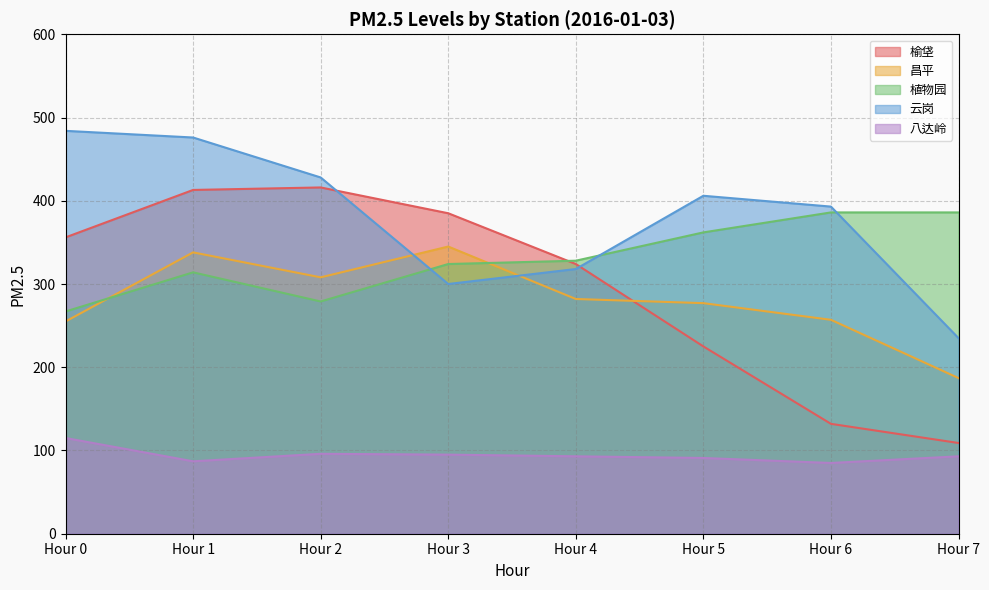

Is the value of 昌平 at Hour 6 greater than the value of 云岗 at Hour 0?

No